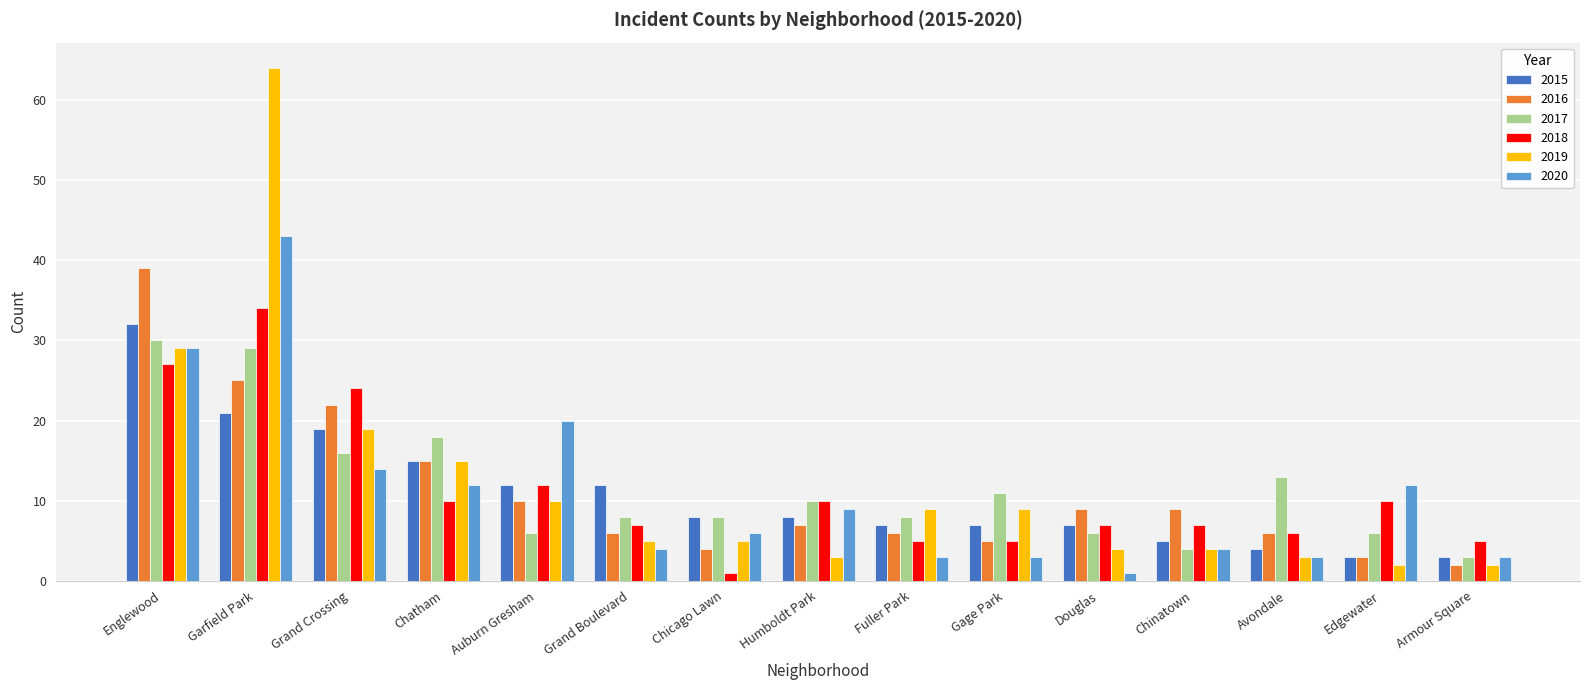

What position from the right is Auburn Gresham?

11